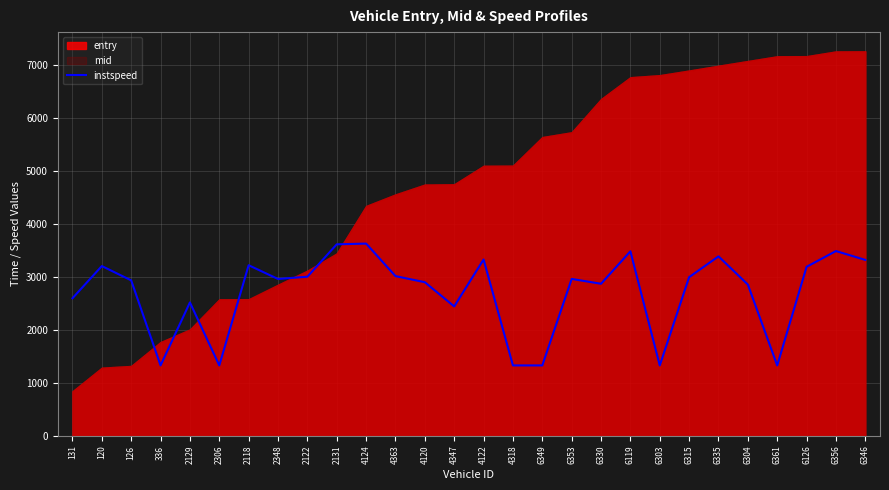

Is it true that instspeed equals 1330.1 at 2306?

True